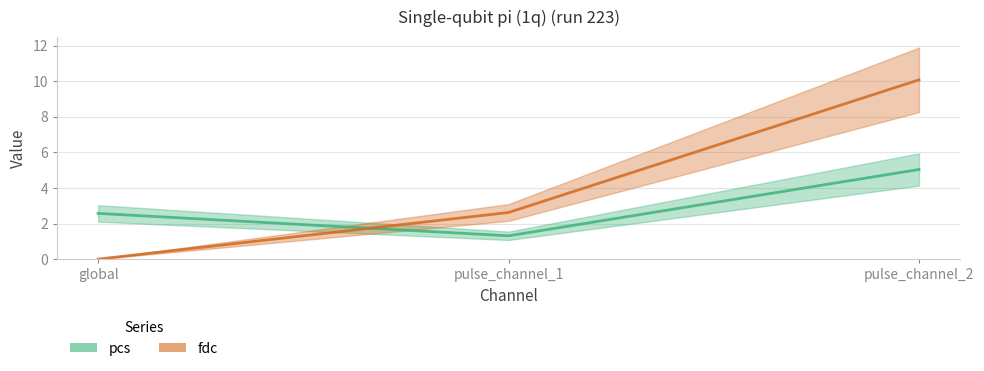

Where does the fdc series first go above 2?

pulse_channel_1